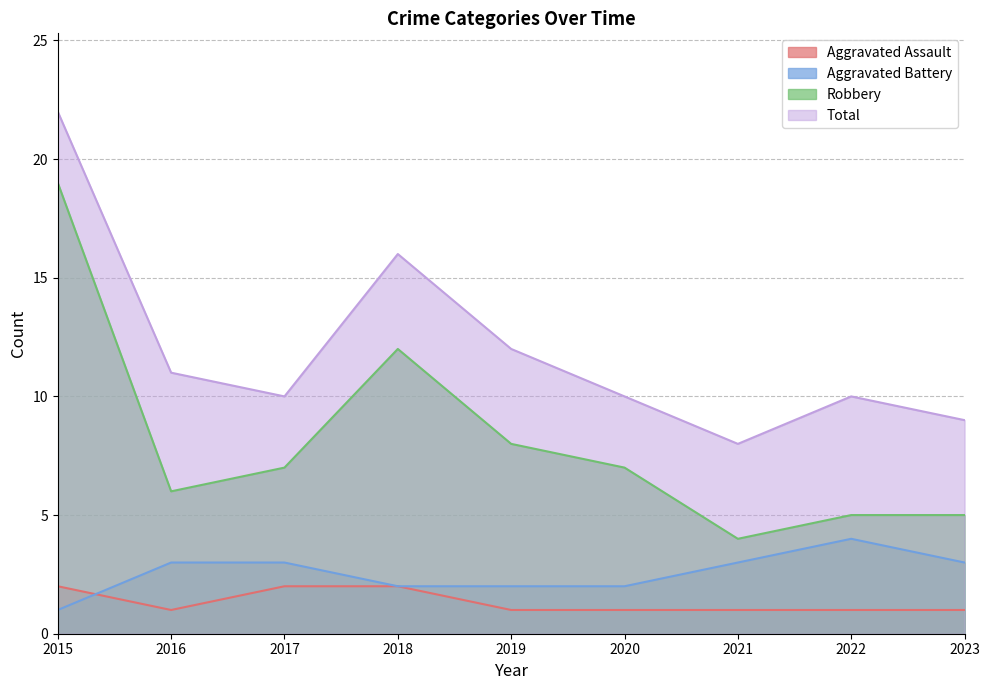

True or false: Aggravated Assault and Aggravated Battery intersect in this chart.

True